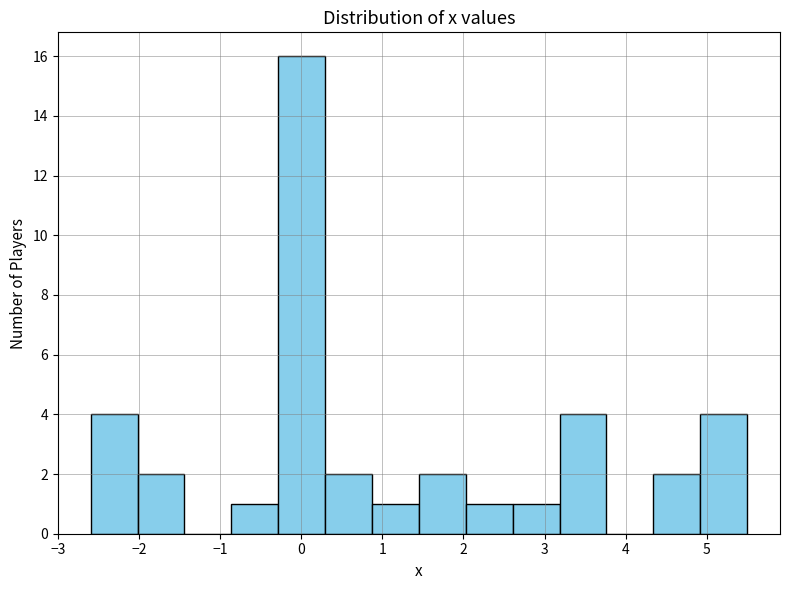

Reading left to right, list every bar in this chart as the range it spans on the x-axis followed by its height. Neither the bar edges nor the heights are printed on the chart, so give them approximately, as read against the axes.

-2.6 to -2.0: 4
-2.0 to -1.4: 2
-1.4 to -0.9: 0
-0.9 to -0.3: 1
-0.3 to 0.3: 16
0.3 to 0.9: 2
0.9 to 1.5: 1
1.5 to 2.0: 2
2.0 to 2.6: 1
2.6 to 3.2: 1
3.2 to 3.8: 4
3.8 to 4.3: 0
4.3 to 4.9: 2
4.9 to 5.5: 4